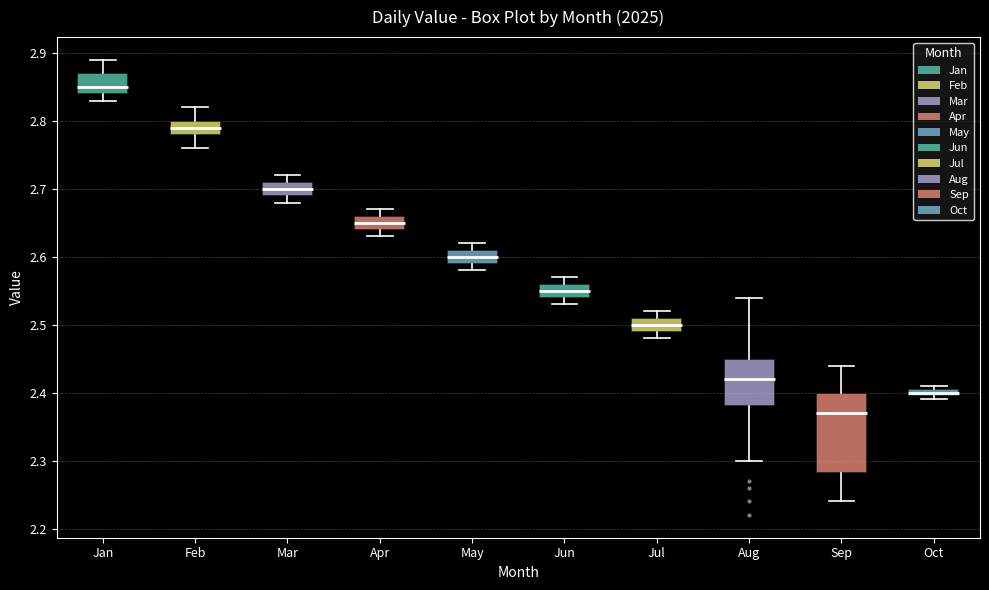

Which box is the tallest, from its lower edge to its upper edge?

Sep